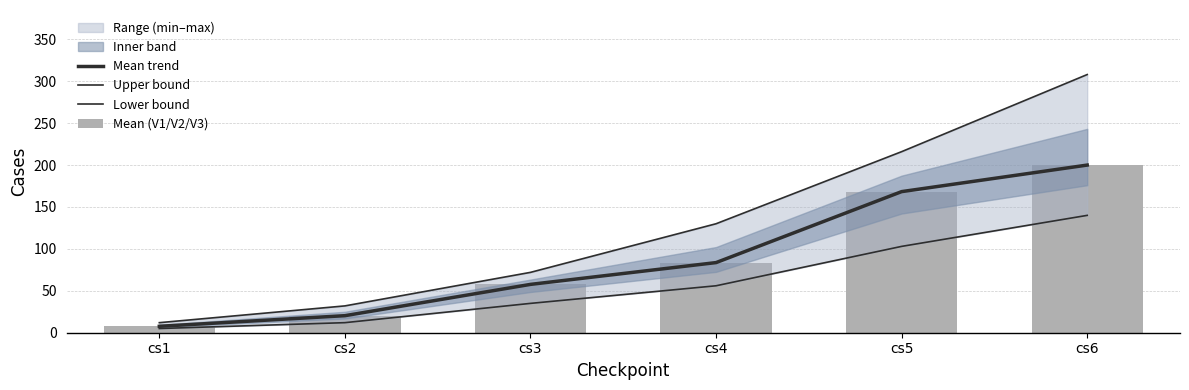

What is the greatest value displayed?

308.0